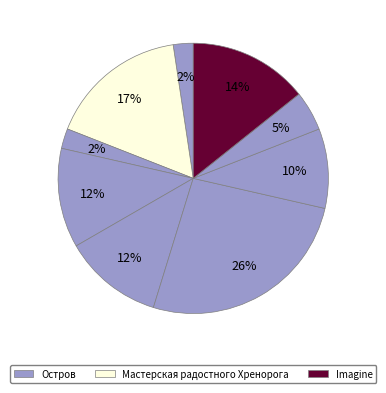

Count the number of slices in the pie.

10